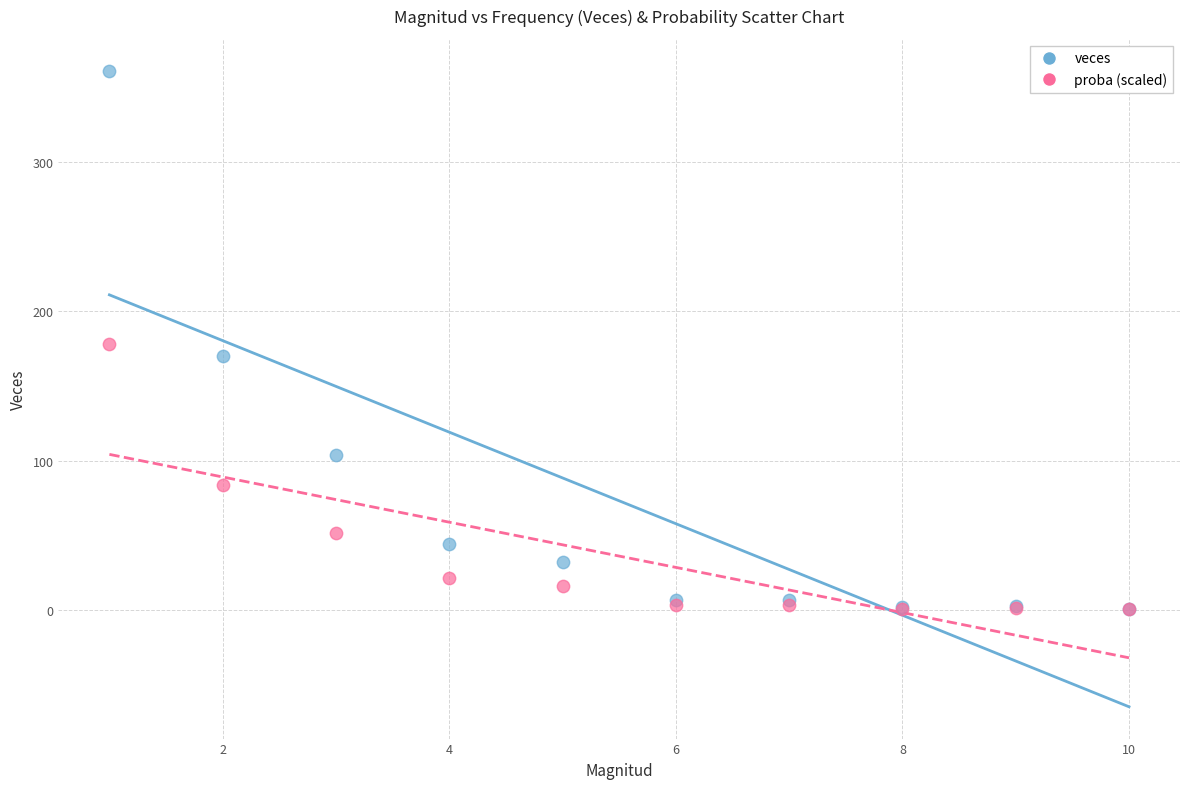

Which series has the widest spread of Y values?

veces